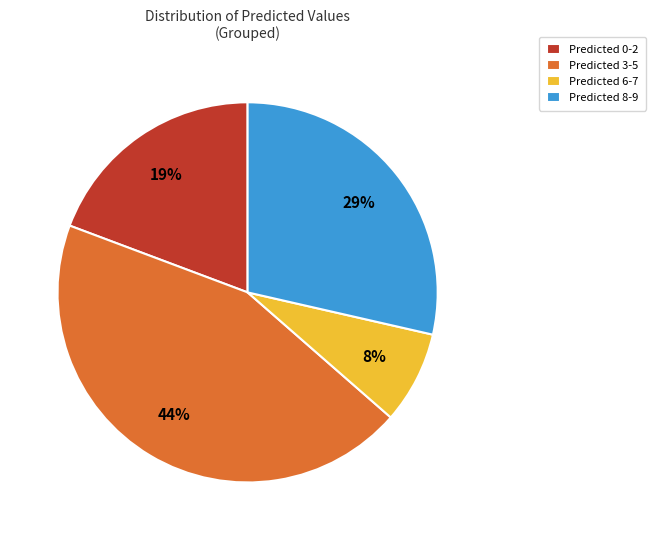

To the nearest percent, what portion does Predicted 6-7 represent?

8%